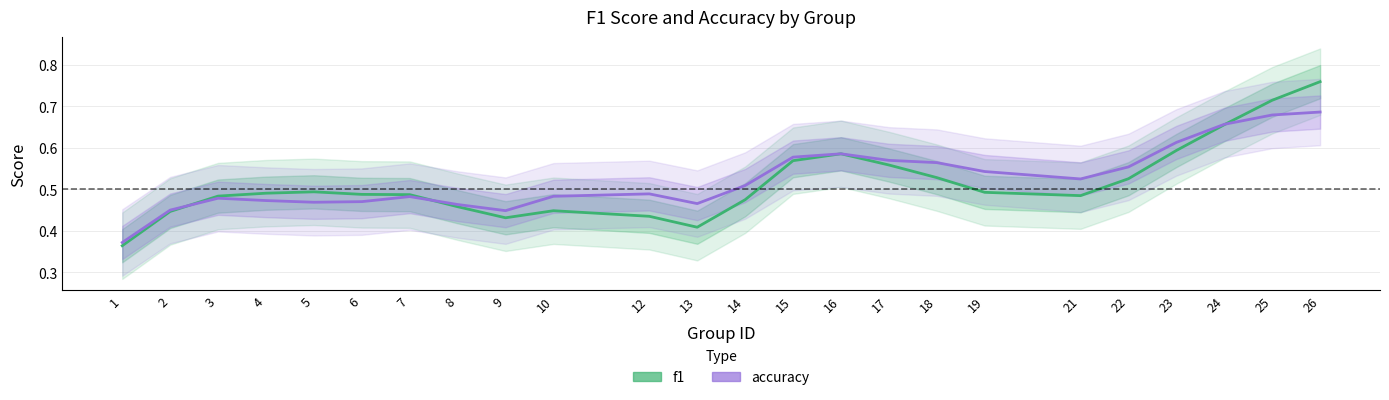

True or false: f1 has a value of 0.4 at 15.

False